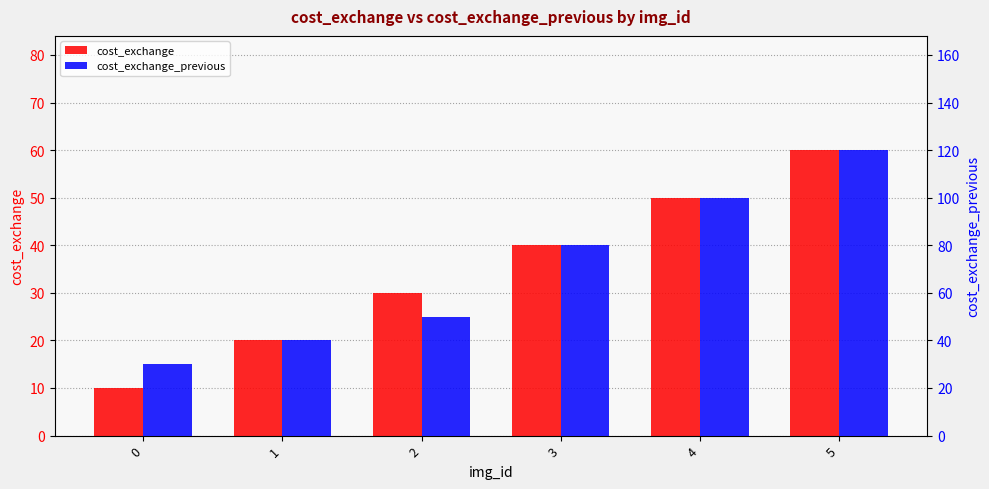

Which has a higher value, 0 or 4?

4